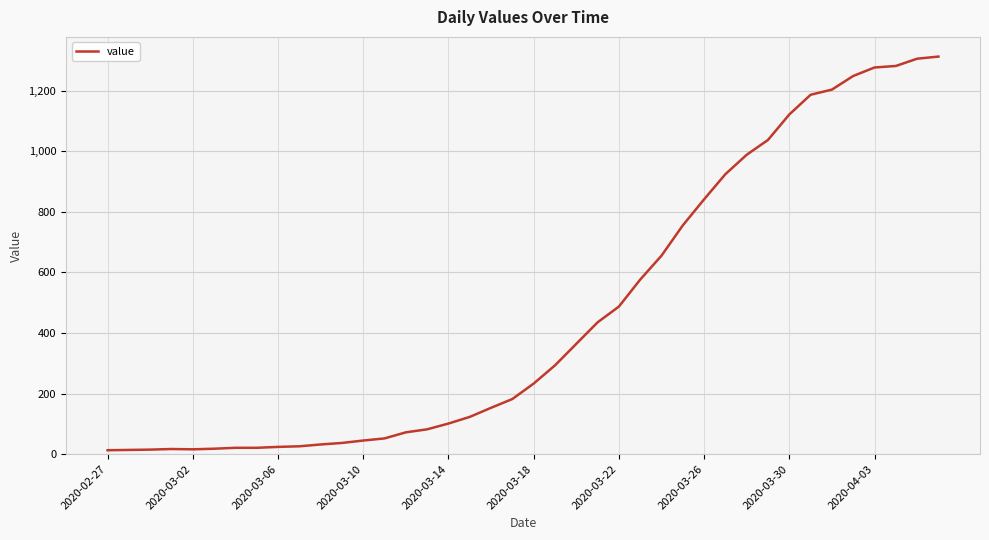

What is the maximum value shown in the chart?

1312